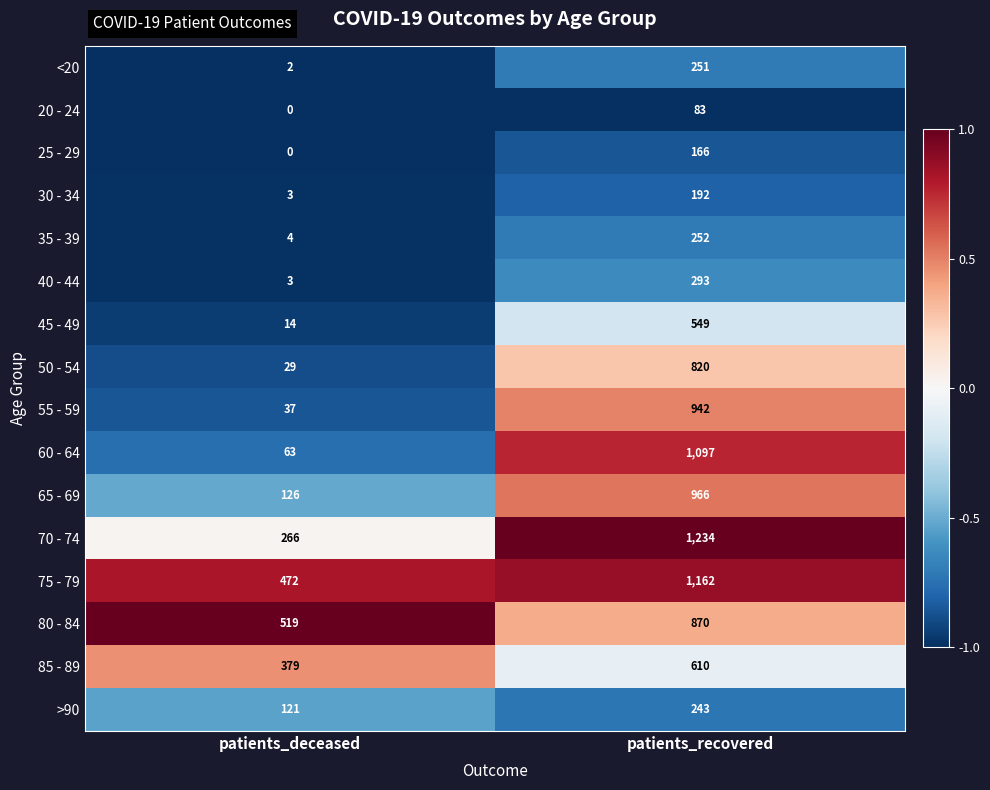

At which category is the sum across all series the highest?

patients_recovered